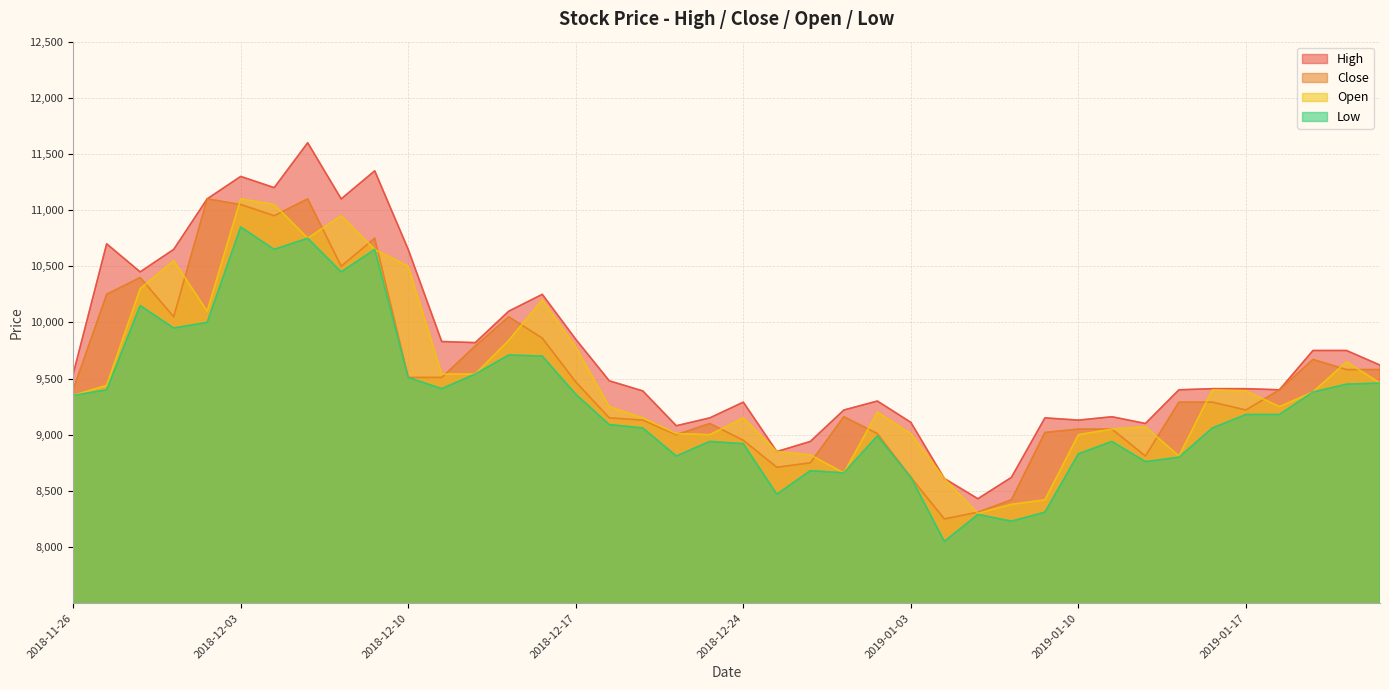

At which category does Open reach its first local peak?

2018-11-29